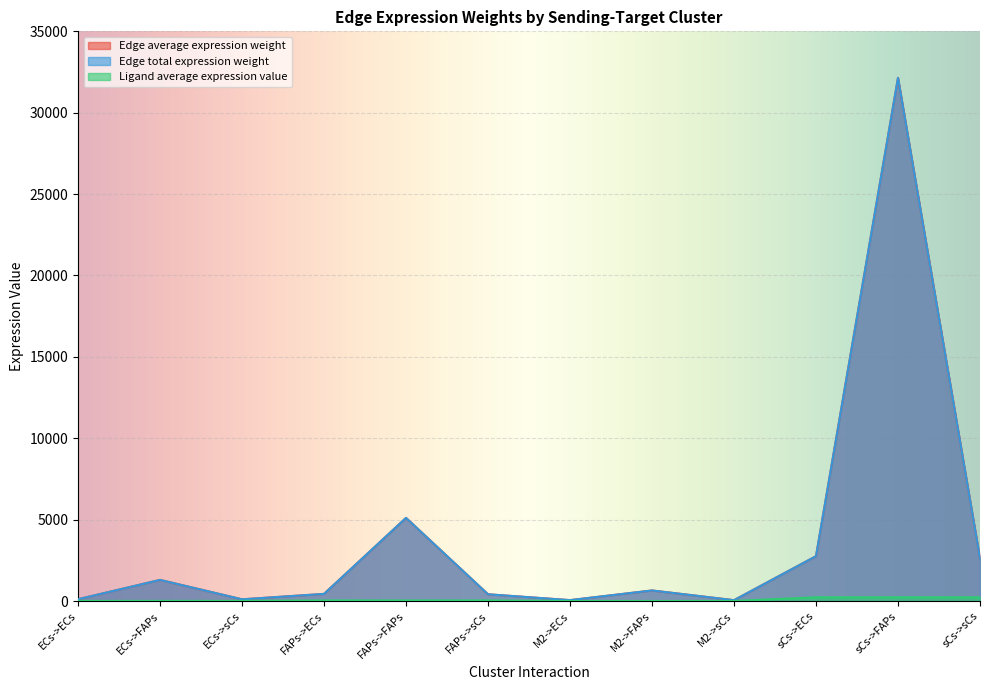

What is the difference between the maximum and minimum values in the Edge average expression weight series?

32087.8